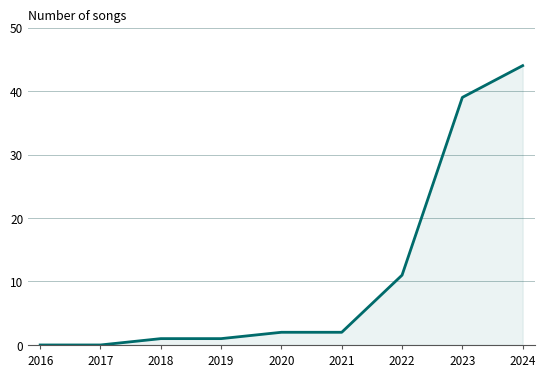

Does the chart have visible grid lines?

Yes